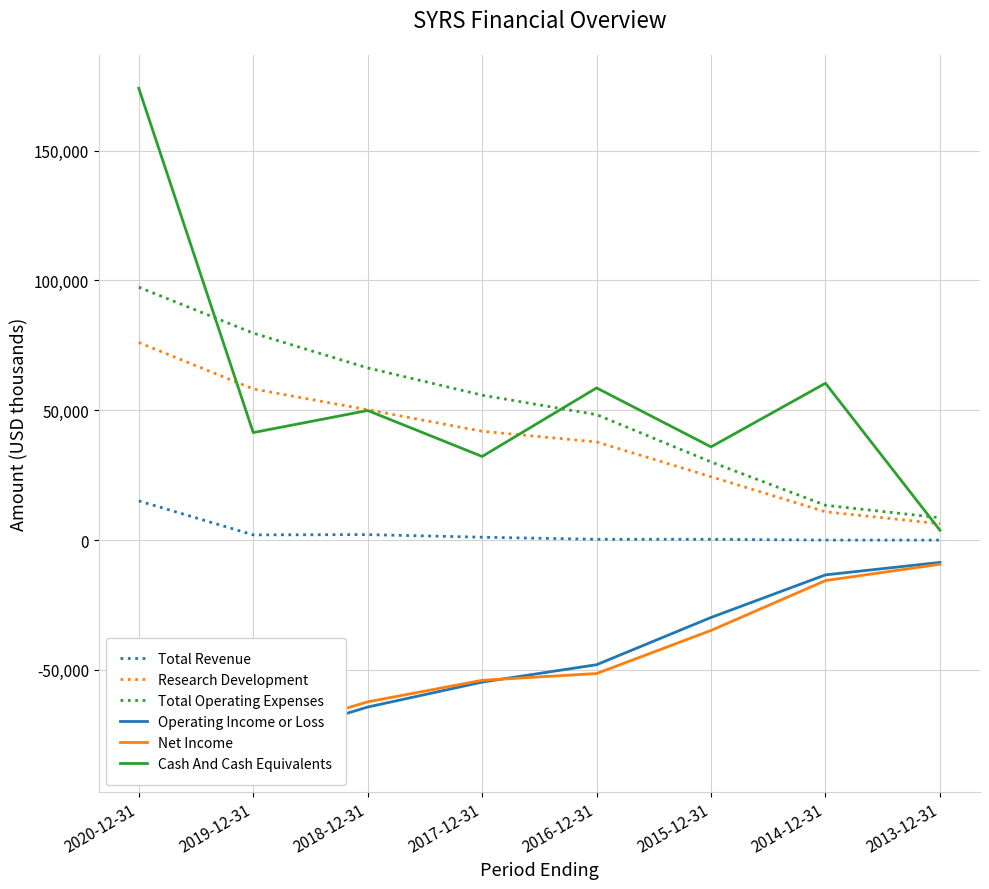

The Total Revenue series shows 1100 at 2017-12-31. True or false?

True